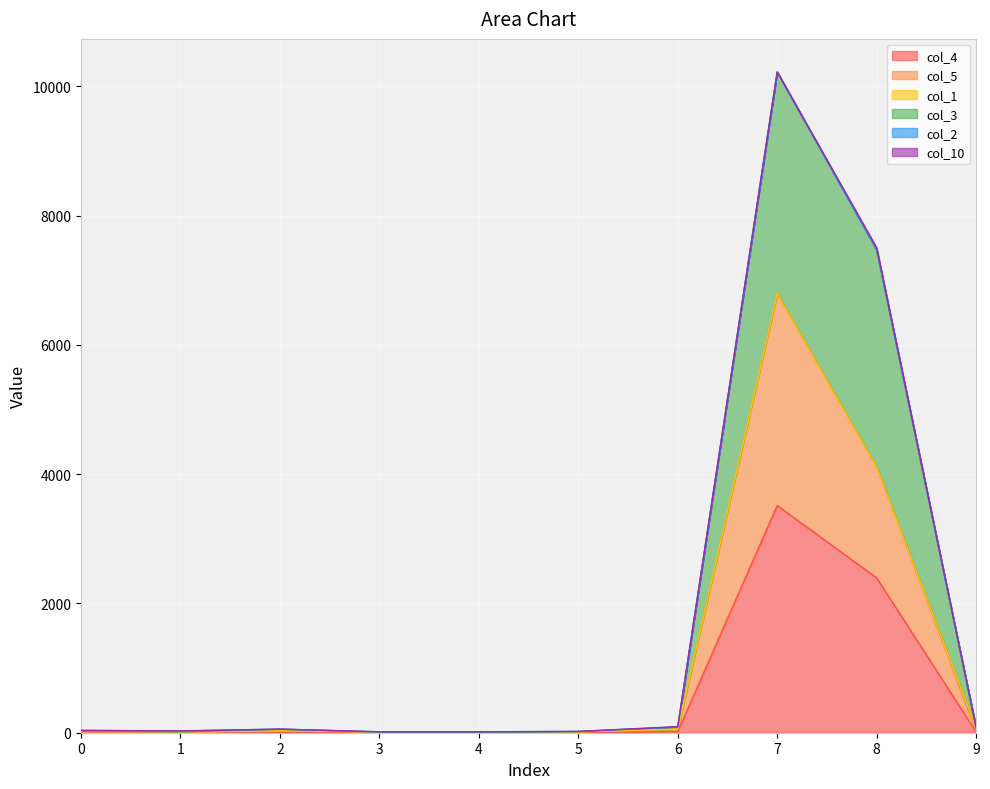

How many lines are shown in the chart?

6